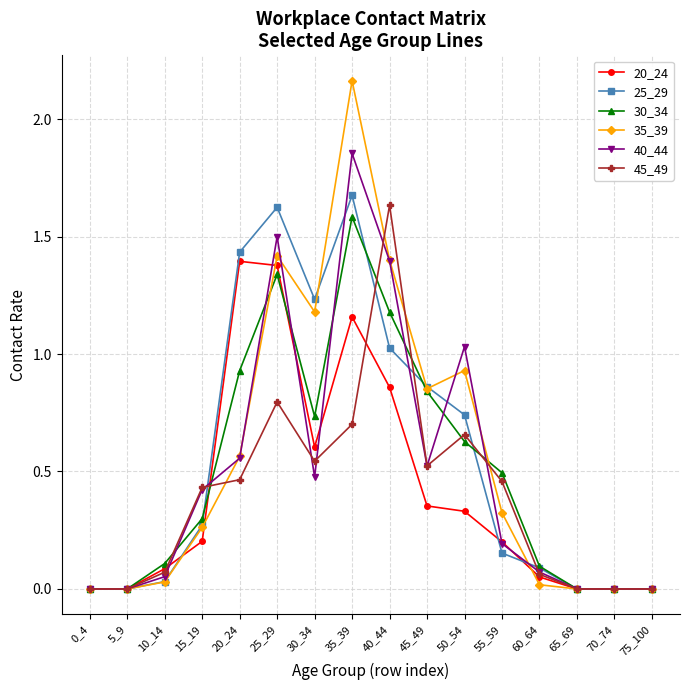

At which category is the sum across all series the highest?

35_39